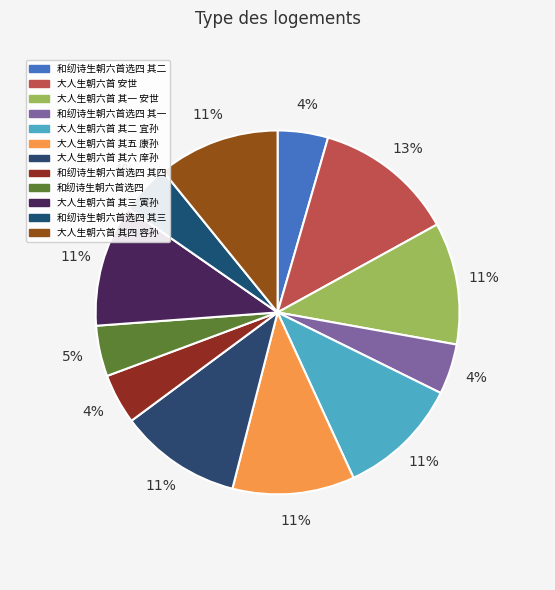

Count the number of slices in the pie.

12